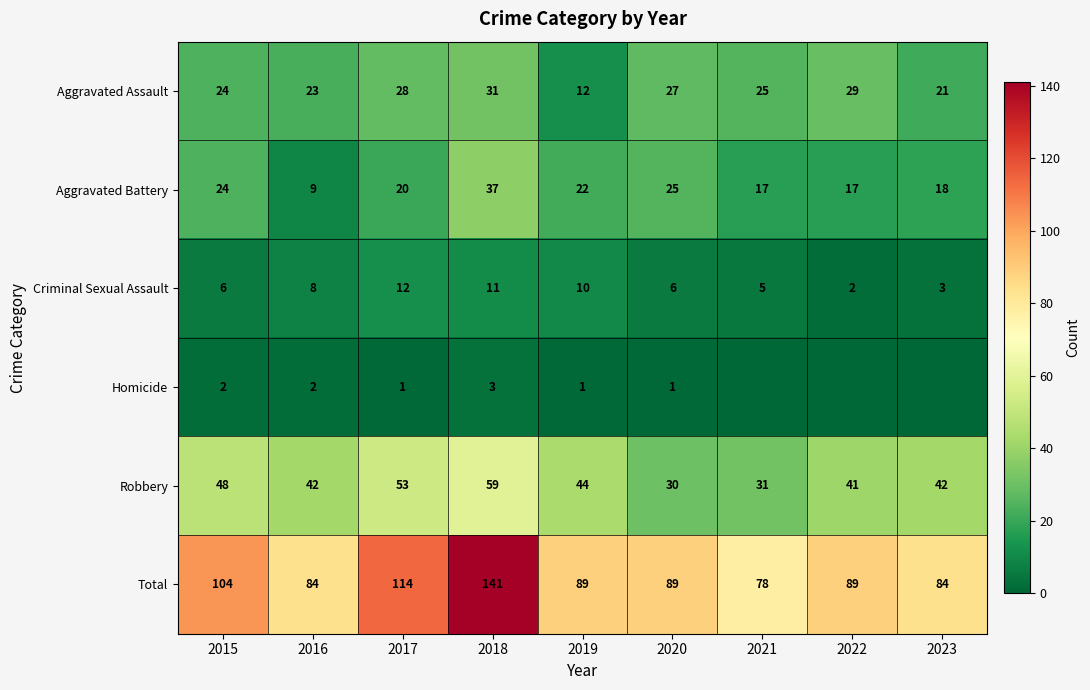

True or false: Aggravated Battery has a value of 33 at 2019.

False